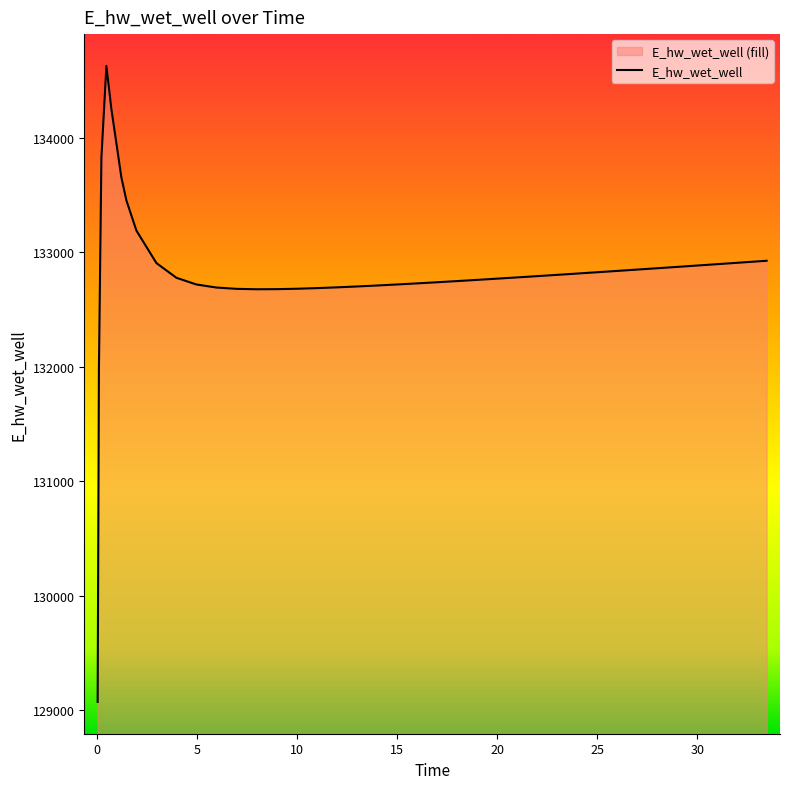

What is the smallest value displayed?

129070.3